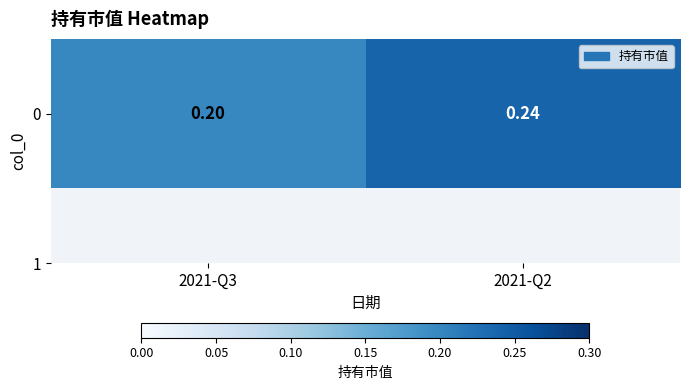

What is the sum of all values?

0.4